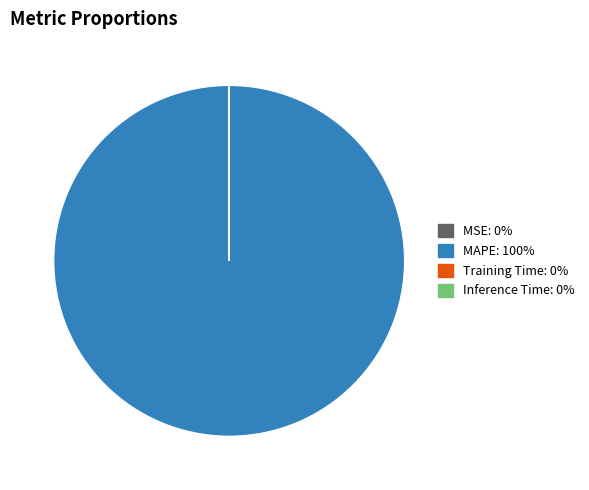

Which slice is the largest?

MAPE